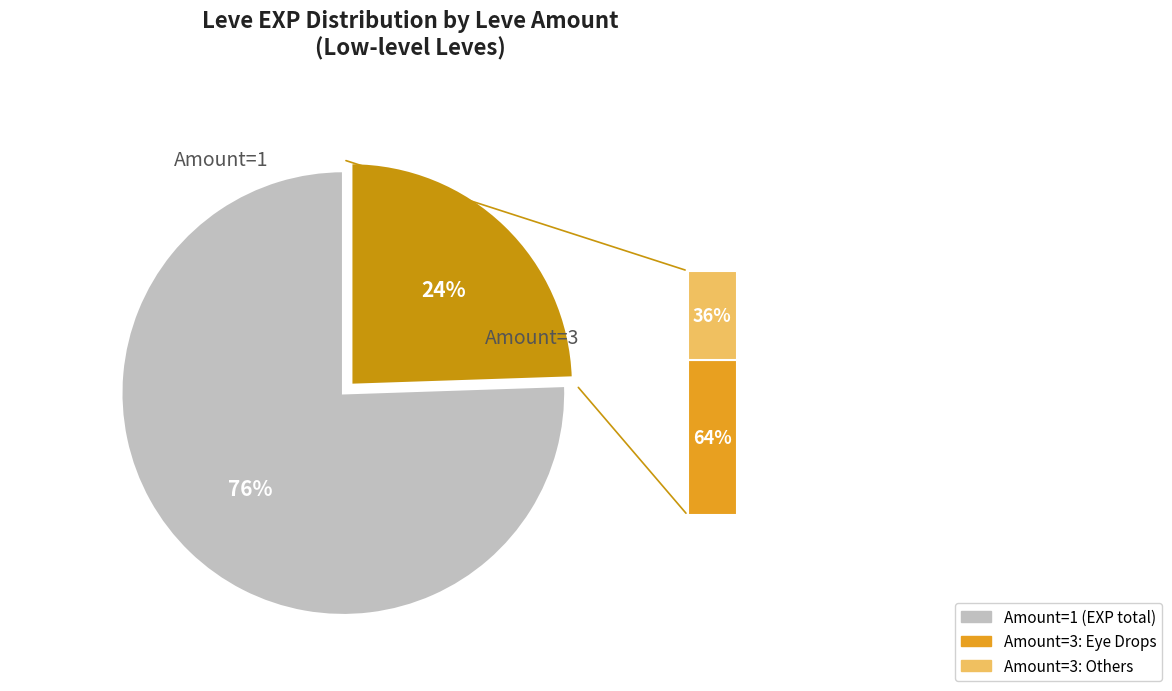

Count the number of slices in the pie.

2